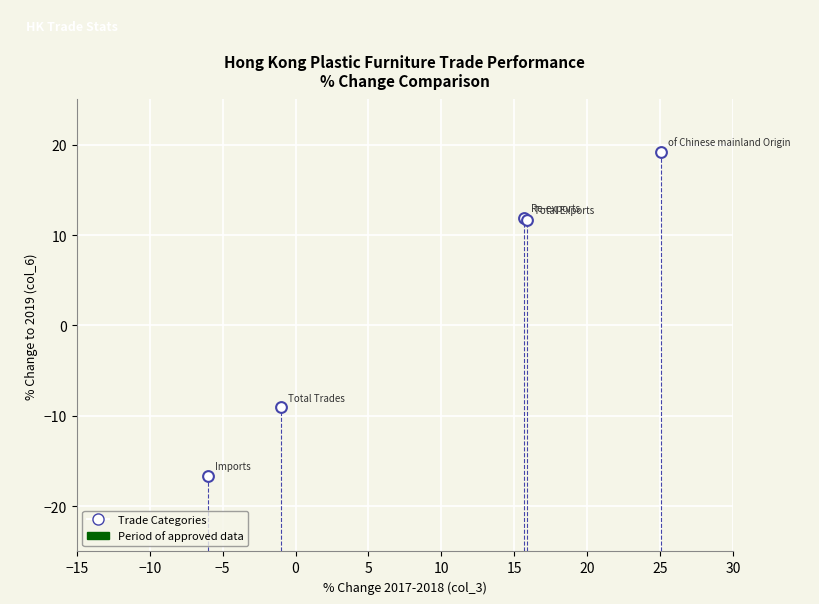

What Y value in the scatter plot is closest to 1?

-9.1